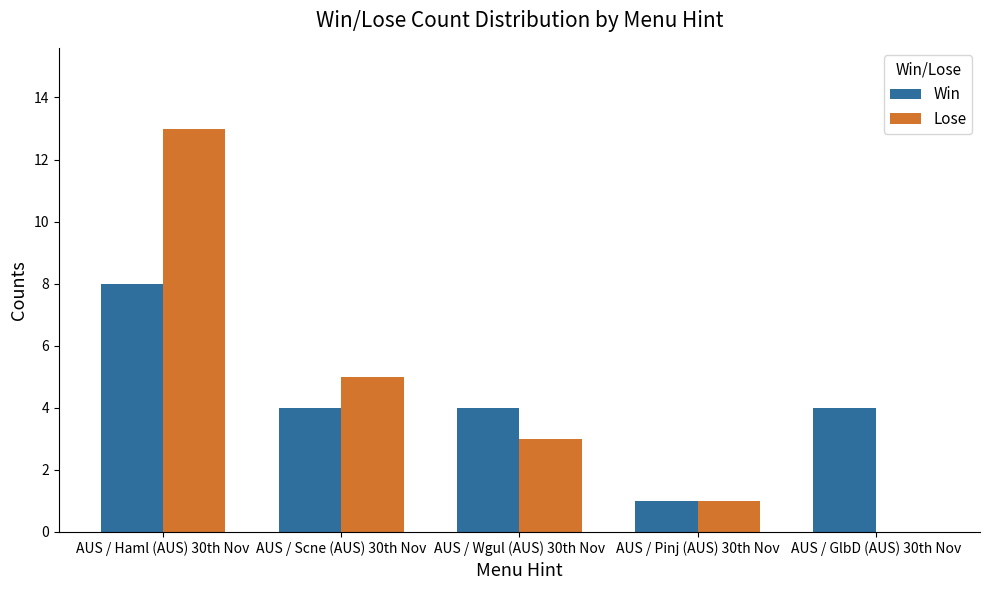

At which label does Win reach its peak?

AUS / Haml (AUS) 30th Nov